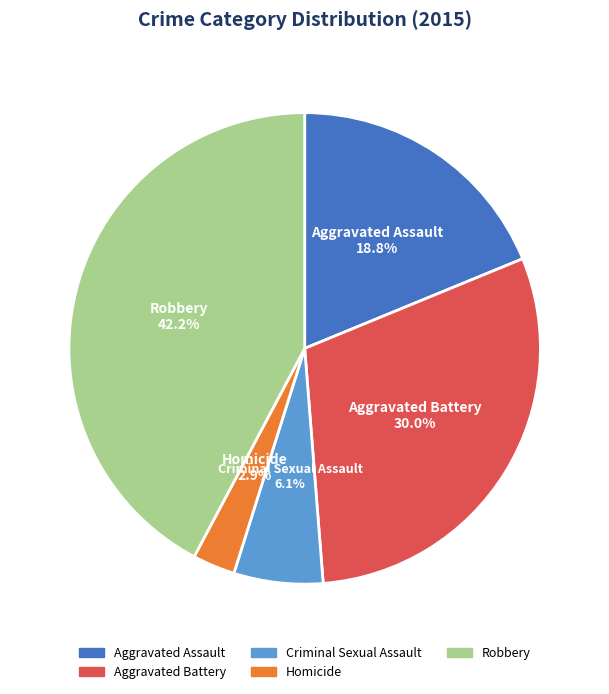

Is the sum of Criminal Sexual Assault and Aggravated Assault greater than half?

No